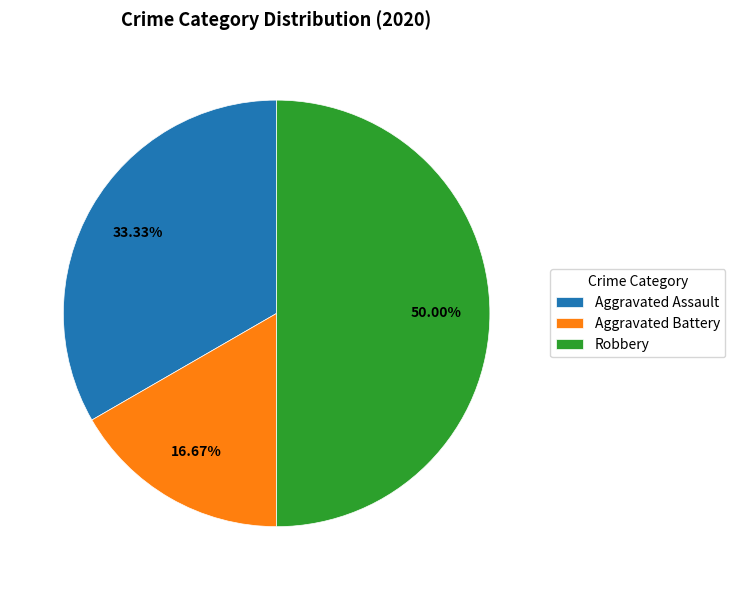

What percentage is NOT represented by Aggravated Battery?

83.3%